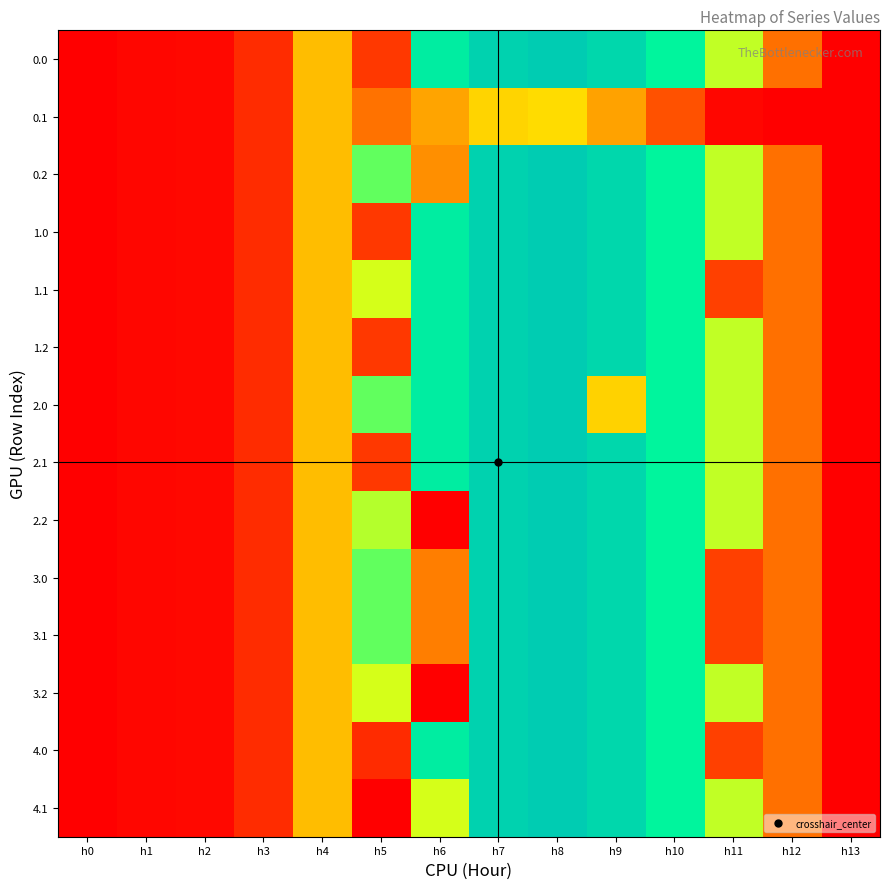

Reading right to left, transcribe all the data shown in this chart.

0.0: h13=0.0	h12=294.5	h11=615.9	h10=870.6	h9=1032.9	h8=1096.7	h7=1060.3	h6=916.2	h5=151.4	h4=430.3	h3=120.6	h2=22.3	h1=17.7	h0=0.0
0.1: h13=0.0	h12=0.0	h11=17.3	h10=219.2	h9=382.7	h8=485.4	h7=471.7	h6=388.1	h5=295.9	h4=430.3	h3=120.6	h2=22.3	h1=17.7	h0=0.0
0.2: h13=0.0	h12=294.5	h11=615.9	h10=870.6	h9=1032.9	h8=1096.7	h7=1060.3	h6=350.7	h5=716.9	h4=430.3	h3=120.6	h2=22.3	h1=17.7	h0=0.0
1.0: h13=0.0	h12=294.5	h11=615.9	h10=870.6	h9=1032.9	h8=1096.7	h7=1060.3	h6=916.2	h5=151.4	h4=430.3	h3=120.6	h2=22.3	h1=17.7	h0=0.0
1.1: h13=0.0	h12=294.5	h11=172.8	h10=870.6	h9=1032.9	h8=1096.7	h7=1060.3	h6=916.2	h5=594.4	h4=430.3	h3=120.6	h2=22.3	h1=17.7	h0=0.0
1.2: h13=0.0	h12=294.5	h11=615.9	h10=870.6	h9=1032.9	h8=1096.7	h7=1060.3	h6=916.2	h5=151.4	h4=430.3	h3=120.6	h2=22.3	h1=17.7	h0=0.0
2.0: h13=0.0	h12=294.5	h11=615.9	h10=870.6	h9=467.4	h8=1096.7	h7=1060.3	h6=916.2	h5=716.9	h4=430.3	h3=120.6	h2=22.3	h1=17.7	h0=0.0
2.1: h13=0.0	h12=294.5	h11=615.9	h10=870.6	h9=1032.9	h8=1096.7	h7=1060.3	h6=916.2	h5=151.4	h4=430.3	h3=120.6	h2=22.3	h1=17.7	h0=0.0
2.2: h13=0.0	h12=294.5	h11=615.9	h10=870.6	h9=1032.9	h8=1096.7	h7=1060.3	h6=0.0	h5=628.4	h4=430.3	h3=120.6	h2=22.3	h1=17.7	h0=0.0
3.0: h13=0.0	h12=294.5	h11=172.8	h10=870.6	h9=1032.9	h8=1096.7	h7=1060.3	h6=318.6	h5=716.9	h4=430.3	h3=120.6	h2=22.3	h1=17.7	h0=0.0
3.1: h13=0.0	h12=294.5	h11=172.8	h10=870.6	h9=1032.9	h8=1096.7	h7=1060.3	h6=318.6	h5=716.9	h4=430.3	h3=120.6	h2=22.3	h1=17.7	h0=0.0
3.2: h13=0.0	h12=294.5	h11=615.9	h10=870.6	h9=1032.9	h8=1096.7	h7=1060.3	h6=0.0	h5=592.4	h4=430.3	h3=120.6	h2=22.3	h1=17.7	h0=0.0
4.0: h13=0.0	h12=294.5	h11=172.8	h10=870.6	h9=1032.9	h8=1096.7	h7=1060.3	h6=916.2	h5=119.3	h4=430.3	h3=120.6	h2=22.3	h1=17.7	h0=0.0
4.1: h13=0.0	h12=294.5	h11=615.9	h10=870.6	h9=1032.9	h8=1096.7	h7=1060.3	h6=592.4	h5=0.0	h4=430.3	h3=120.6	h2=22.3	h1=17.7	h0=0.0